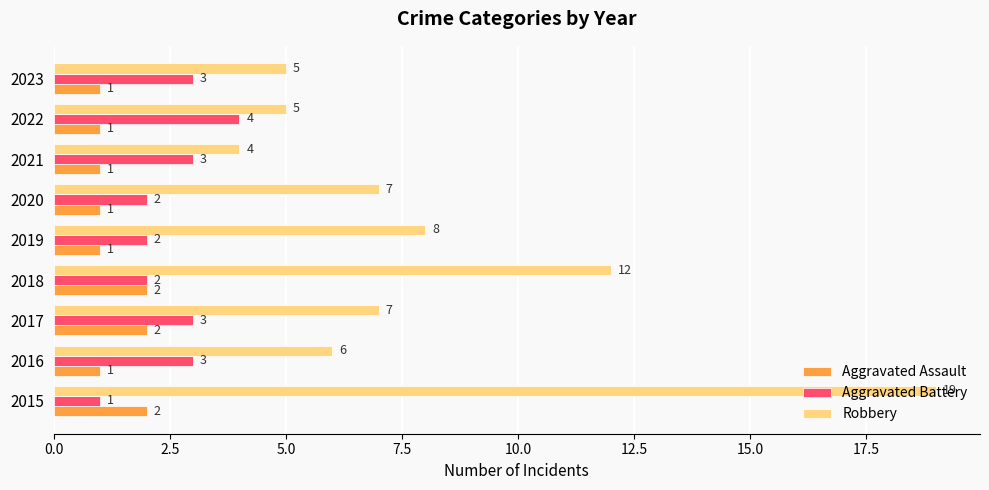

What is the average value of the Aggravated Battery series?

3